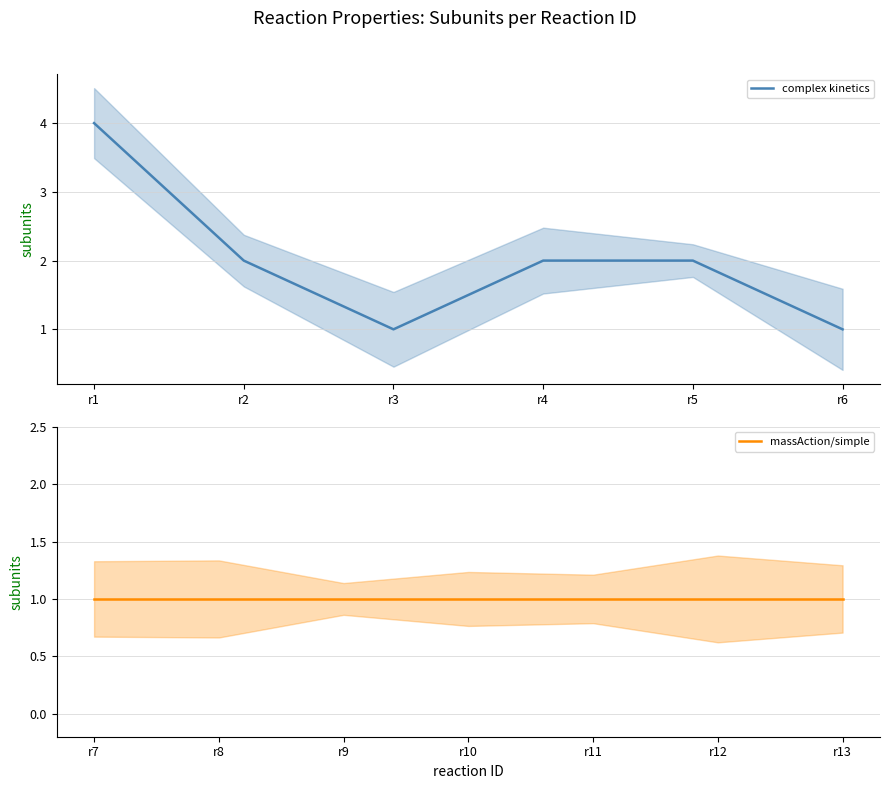

What is the value of the 8th point from the left?

1